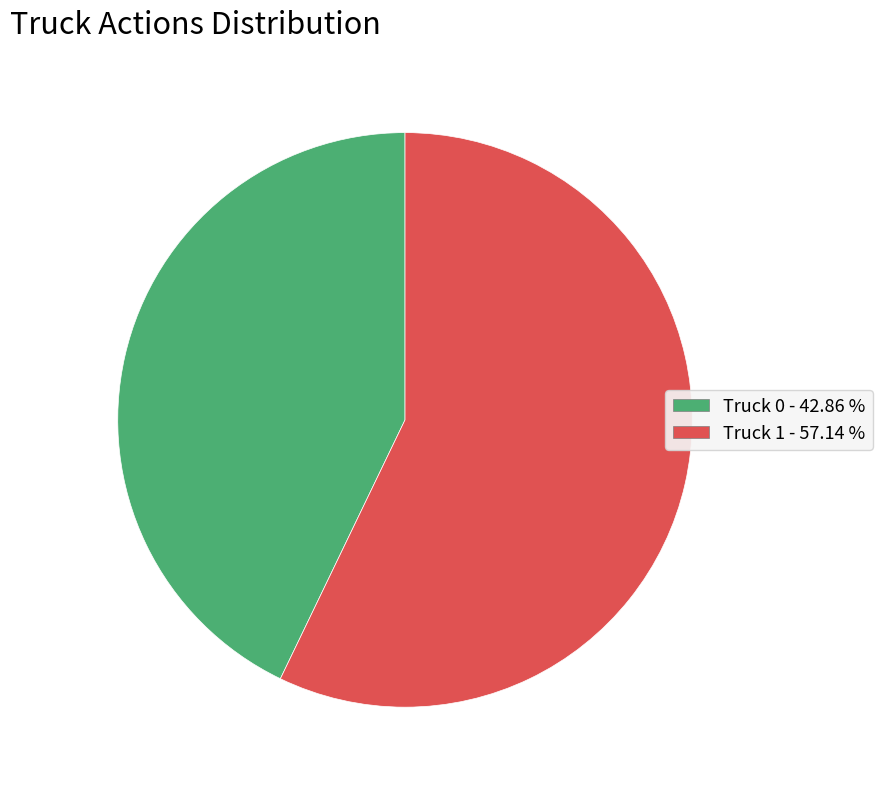

Is Truck 0 the majority of the pie?

No